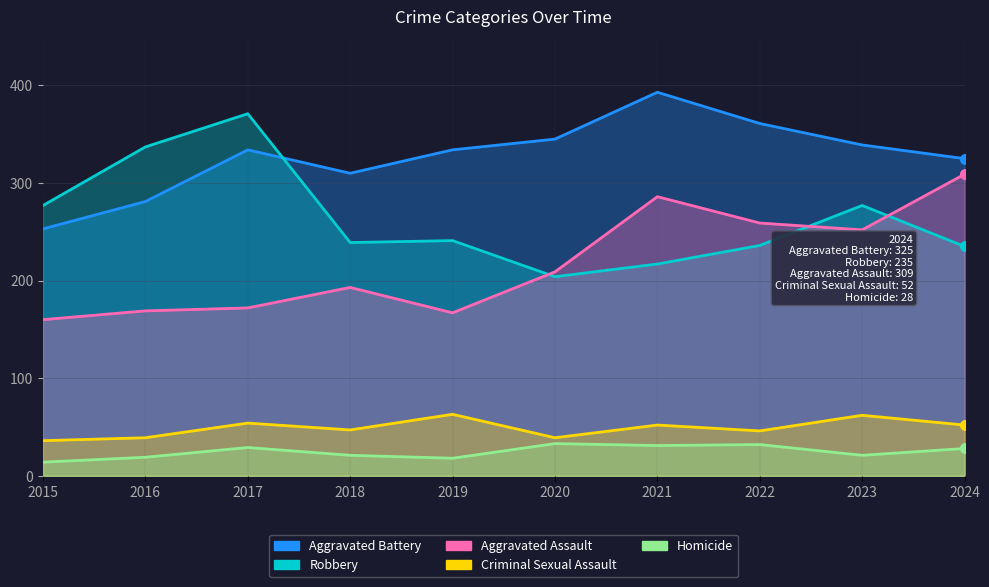

True or false: Criminal Sexual Assault and Aggravated Battery intersect in this chart.

False